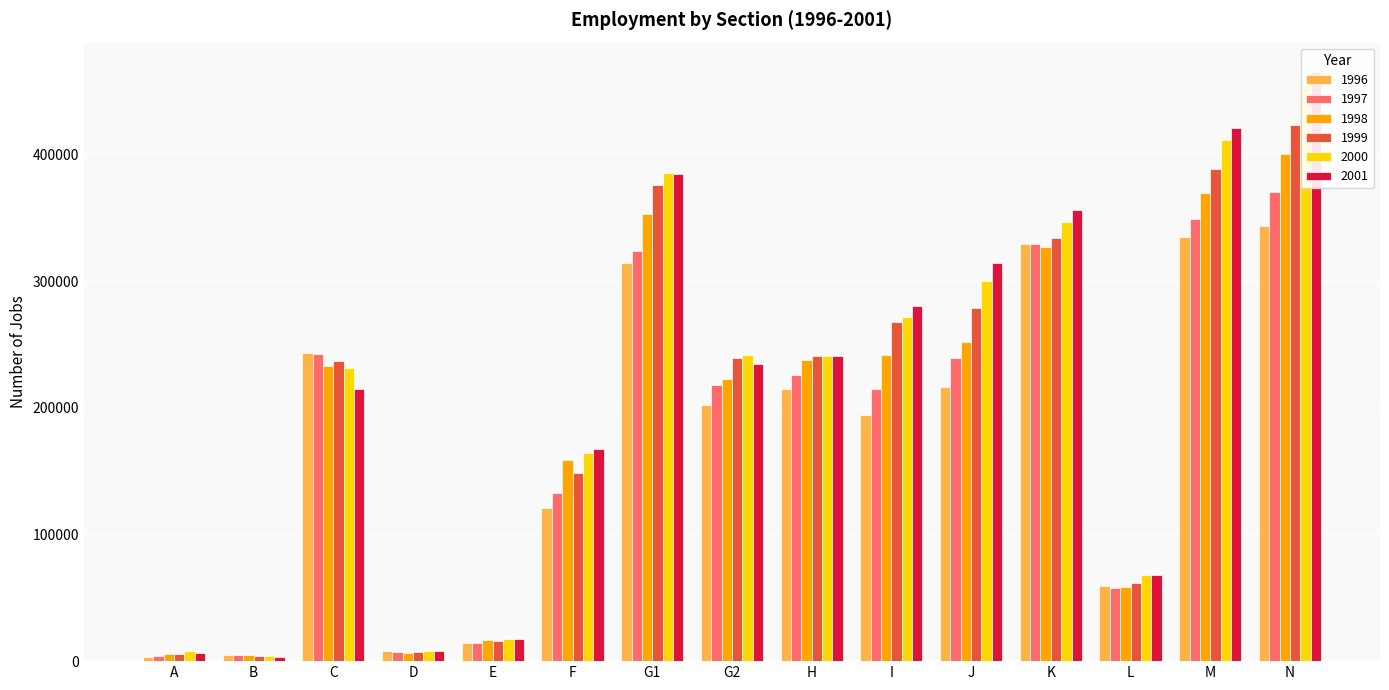

At which label does 1999 reach its minimum?

B